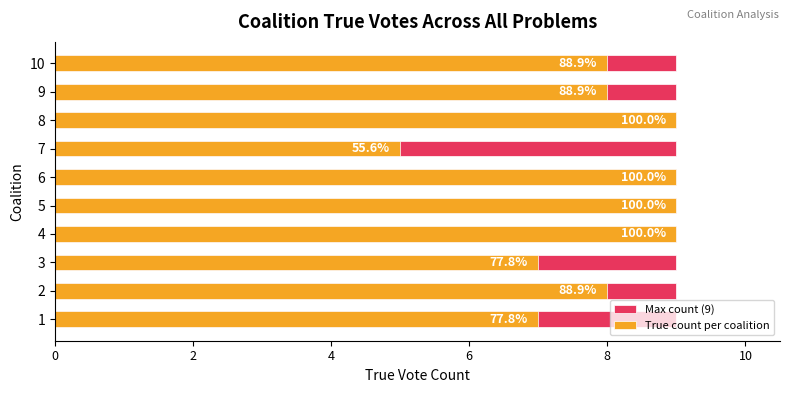

Which series has the largest total across all categories?

True count per coalition